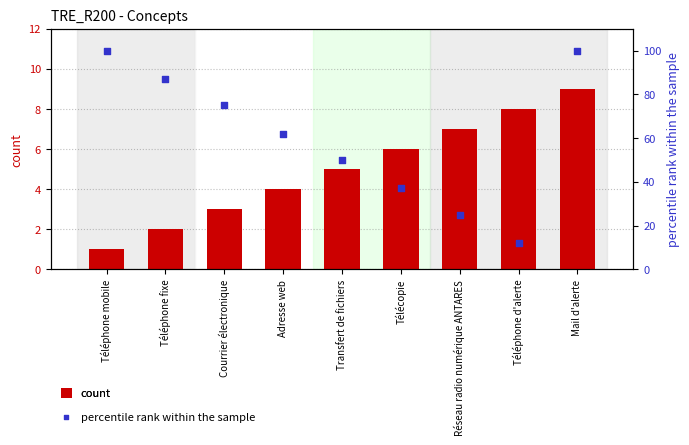

Which series has the widest spread of Y values?

percentile rank within the sample